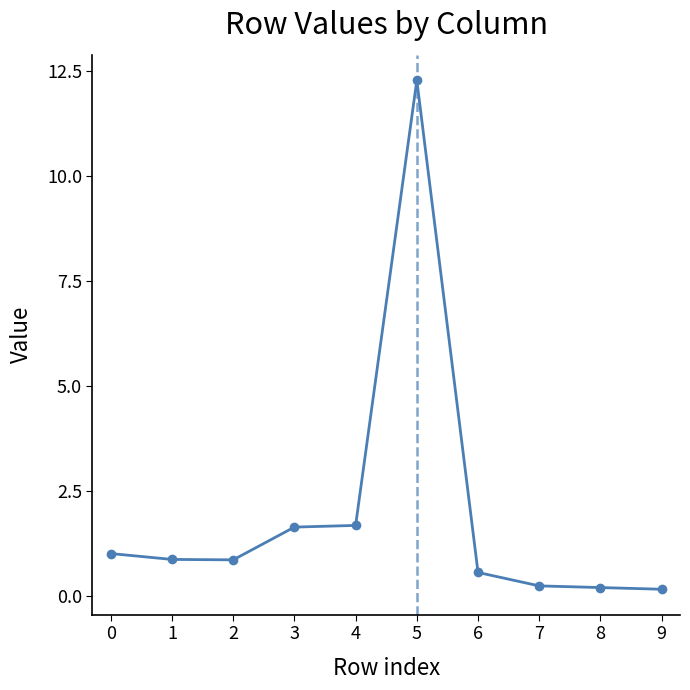

The value at 5 is 12.3. True or false?

True